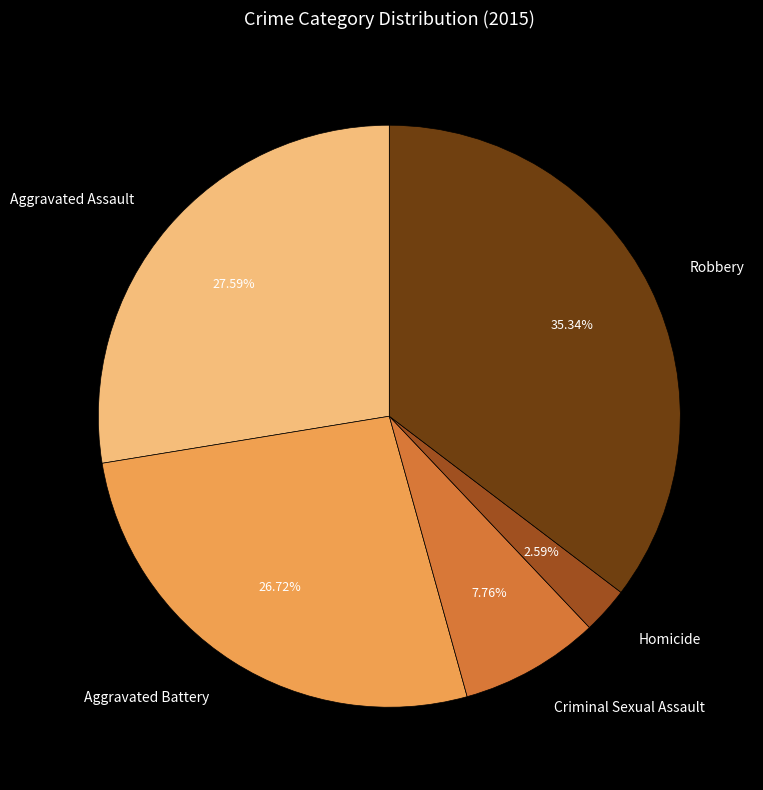

What is the largest slice in the pie chart?

Robbery